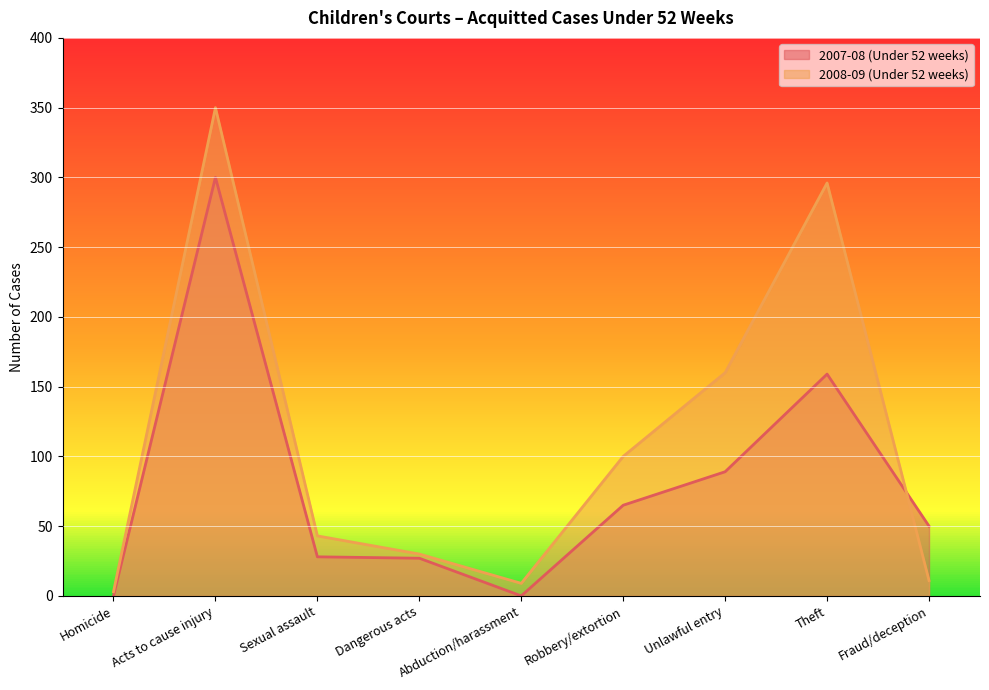

Is the value of 2007-08 (Under 52 weeks) at Homicide greater than the value of 2008-09 (Under 52 weeks) at Abduction/harassment?

No